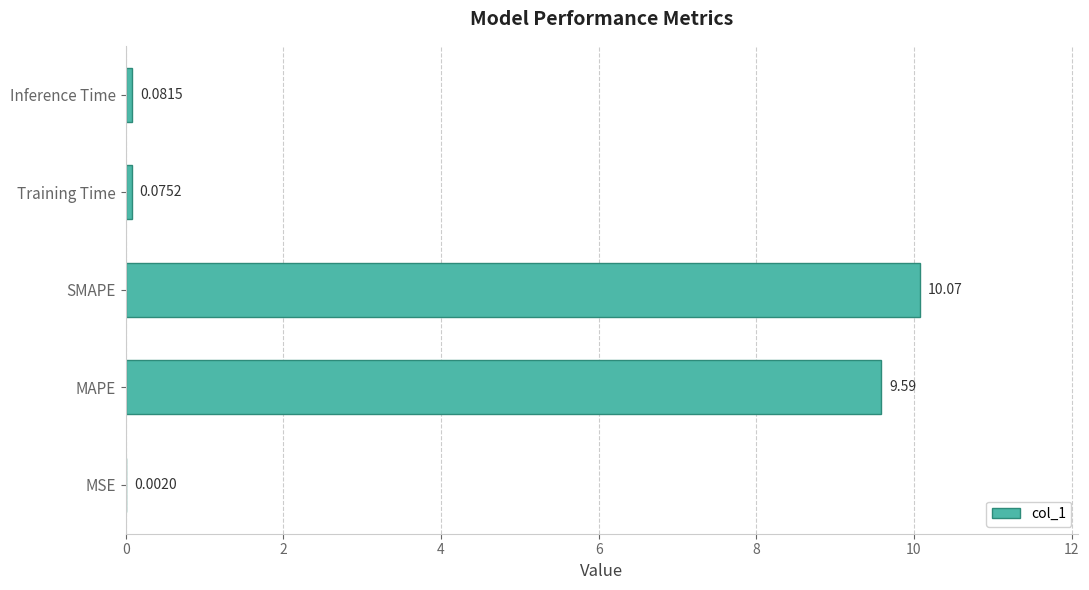

What is the sum of all values?

19.8